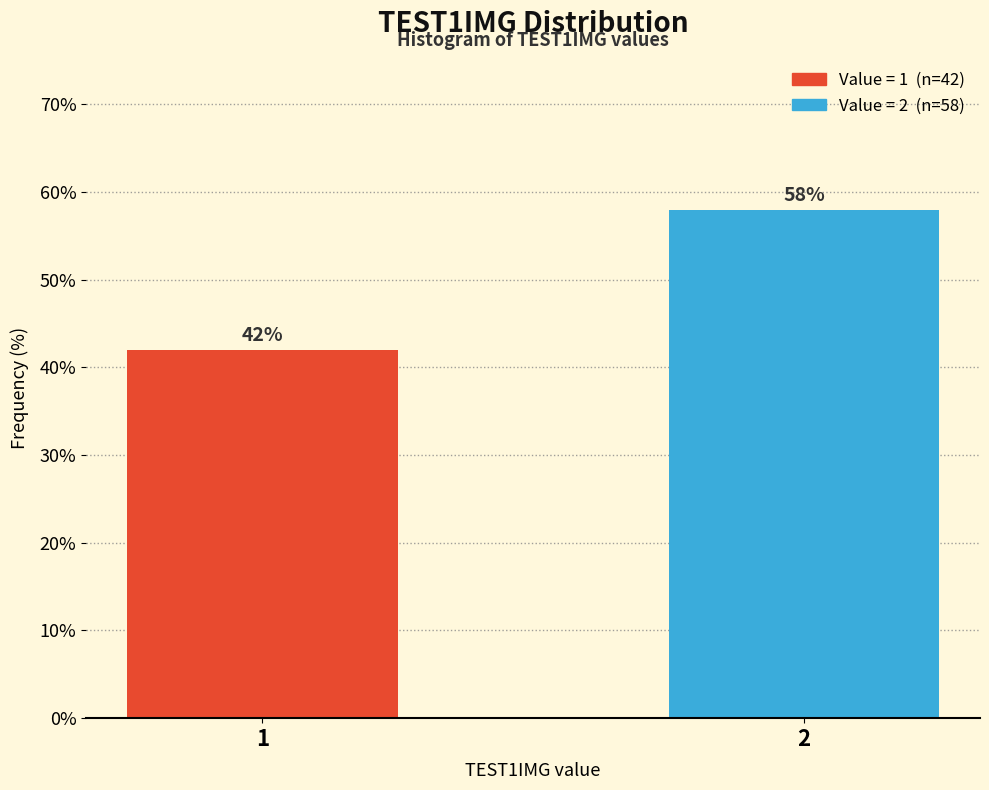

Reading left to right, list all the values displayed in this chart.

42.0	58.0